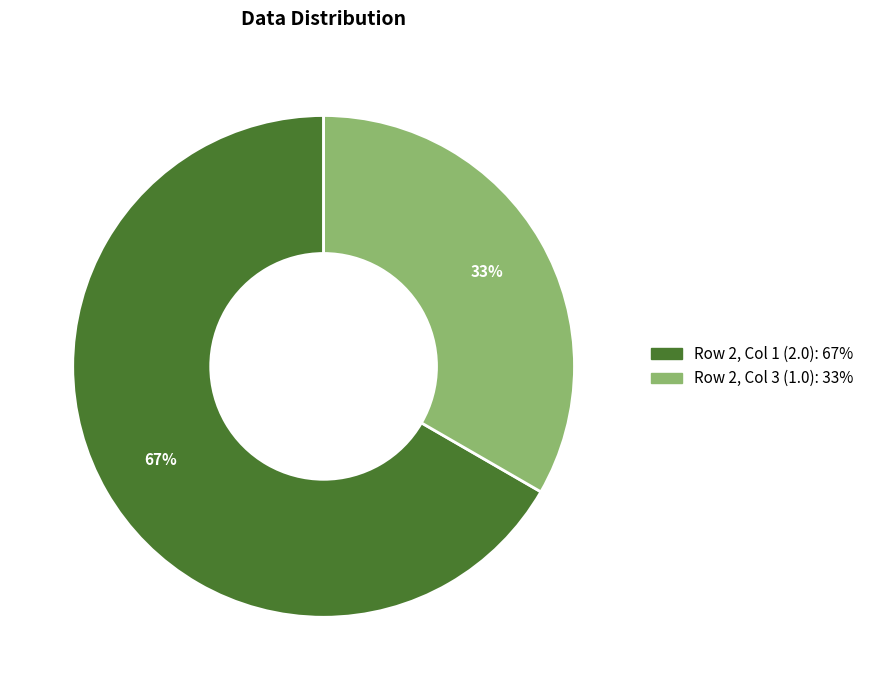

Is the sum of Row 2, Col 1 (2.0) and Row 2, Col 3 (1.0) greater than half?

Yes